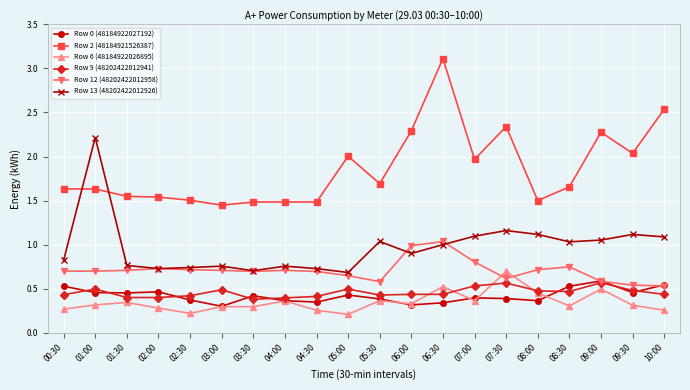

Which label corresponds to the largest value in the chart?

06:30